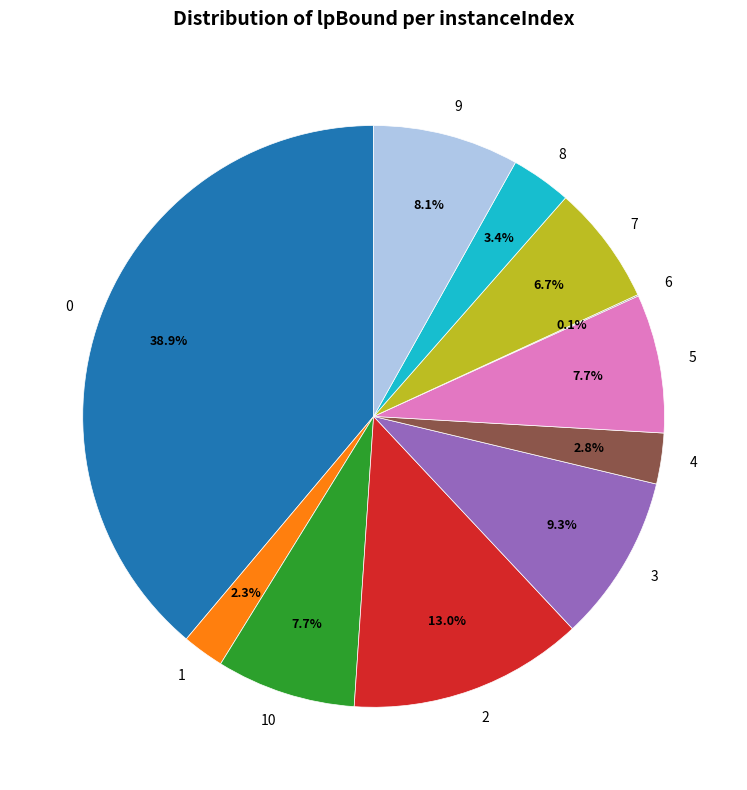

Combined, what portion of the pie is 5 and 9?

15.8%